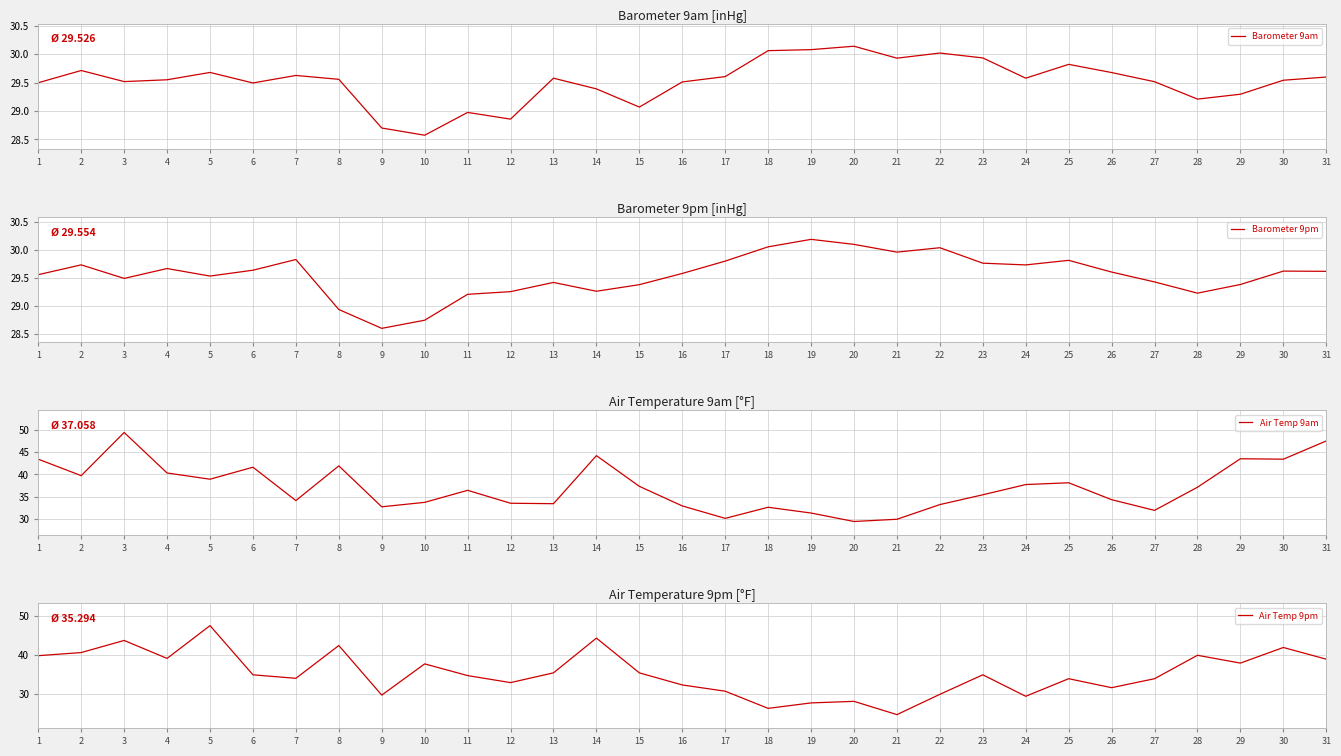

Is it true that Barometer 9am equals 11.5 at 13?

False